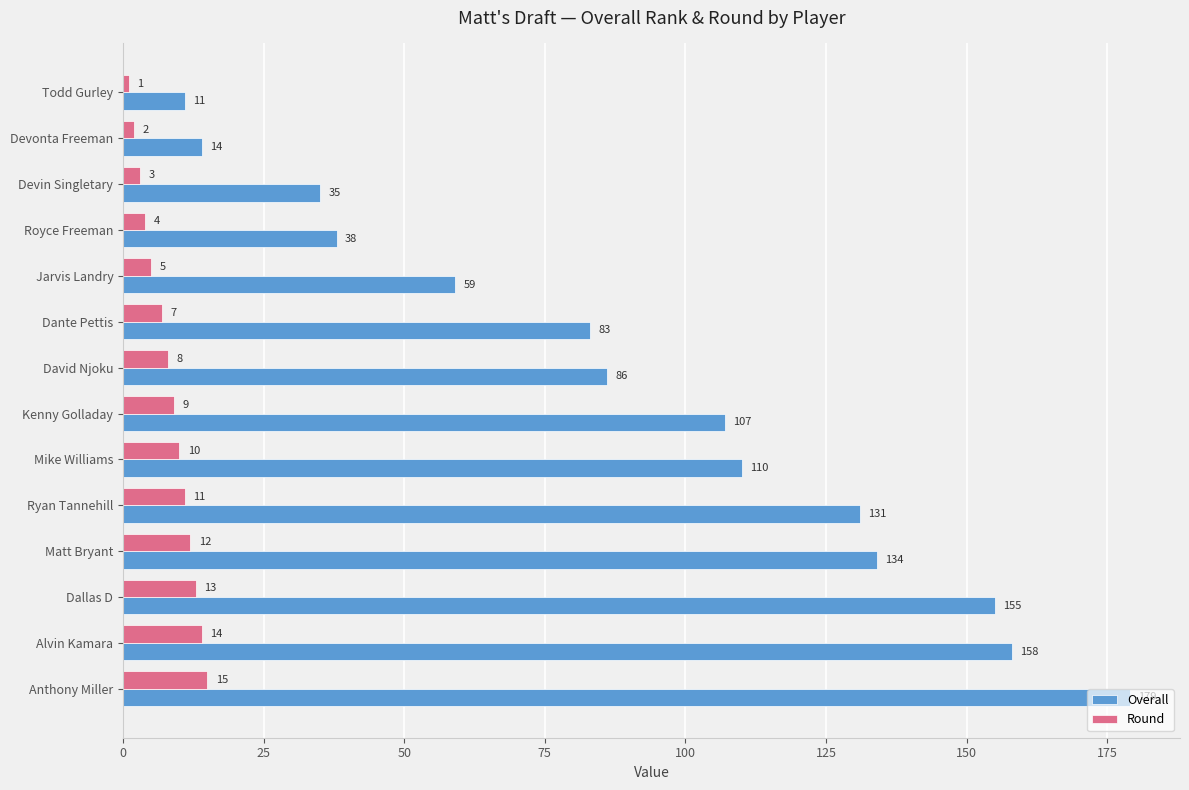

What is the minimum value for Overall?

11